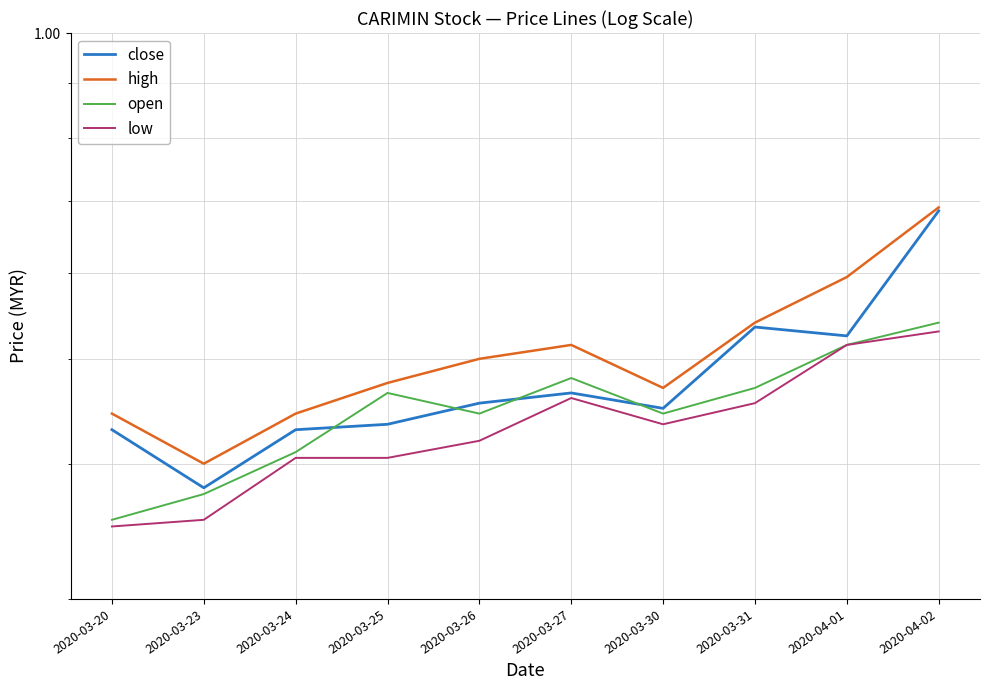

Is the value of open at 2020-03-31 greater than the value of close at 2020-04-02?

No